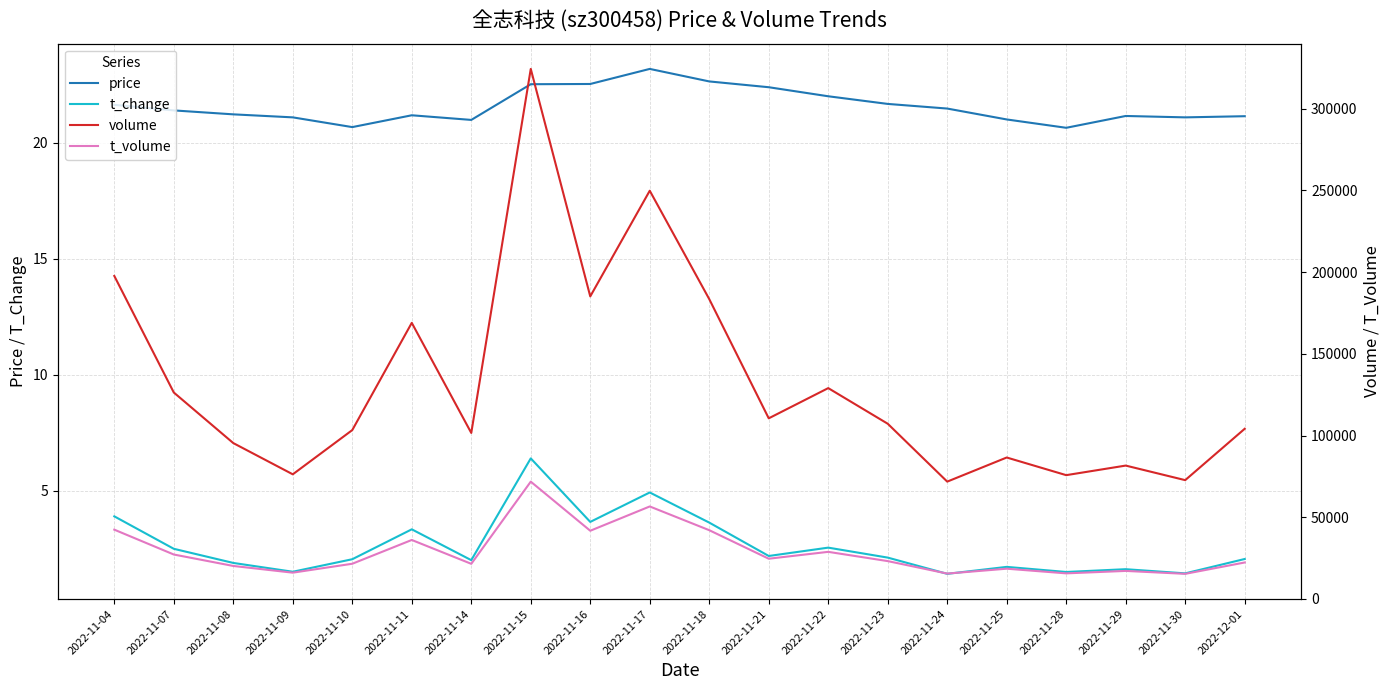

Rank the series at 2022-11-14 from lowest to highest value.

t_change, price, t_volume, volume